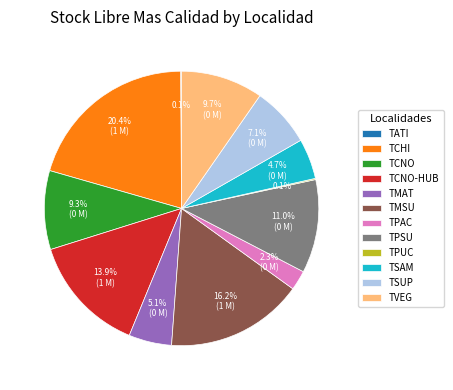

Is TMAT the majority of the pie?

No